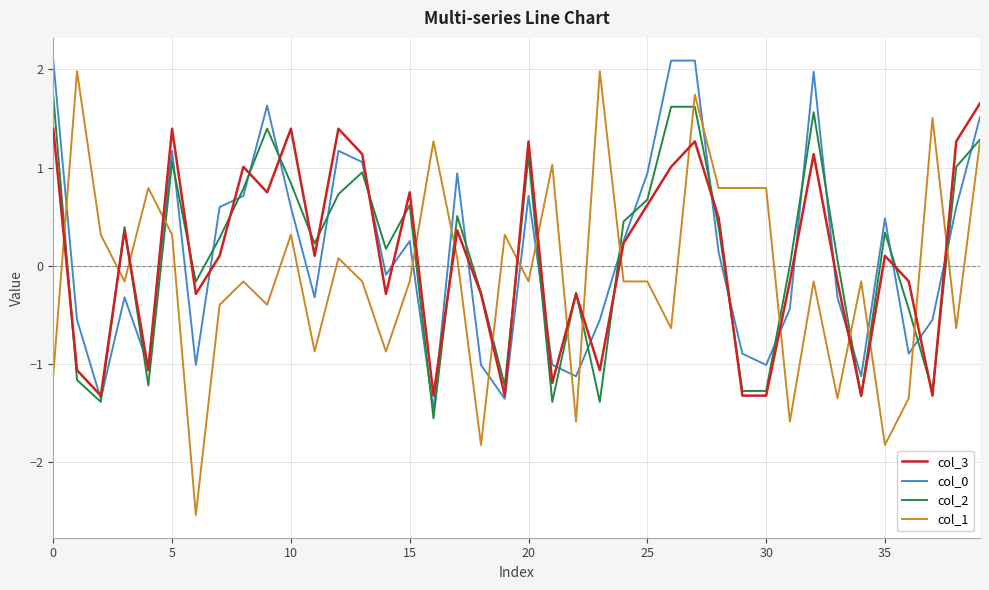

What is the greatest value displayed?

2.1